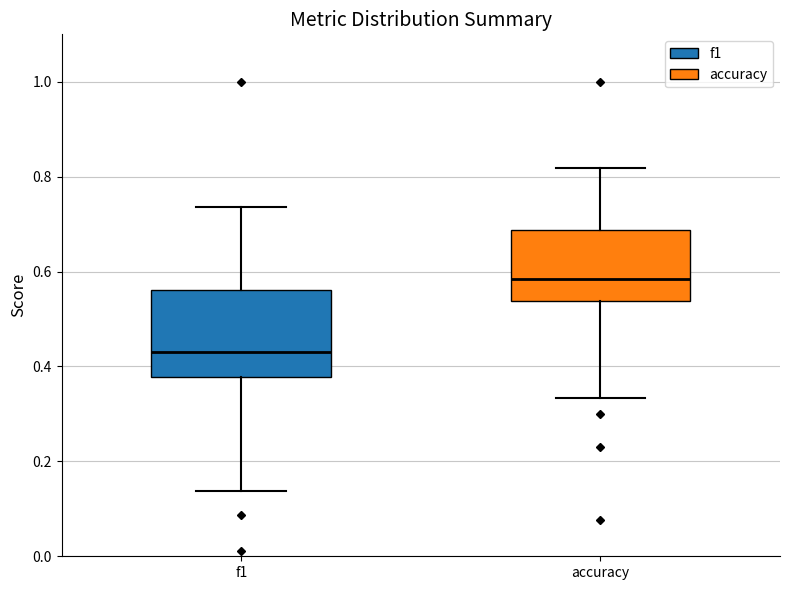

Where does the upper whisker of the box for accuracy end on the y-axis? The values are not printed on the chart, so give them approximately, as read against the axis.

0.82